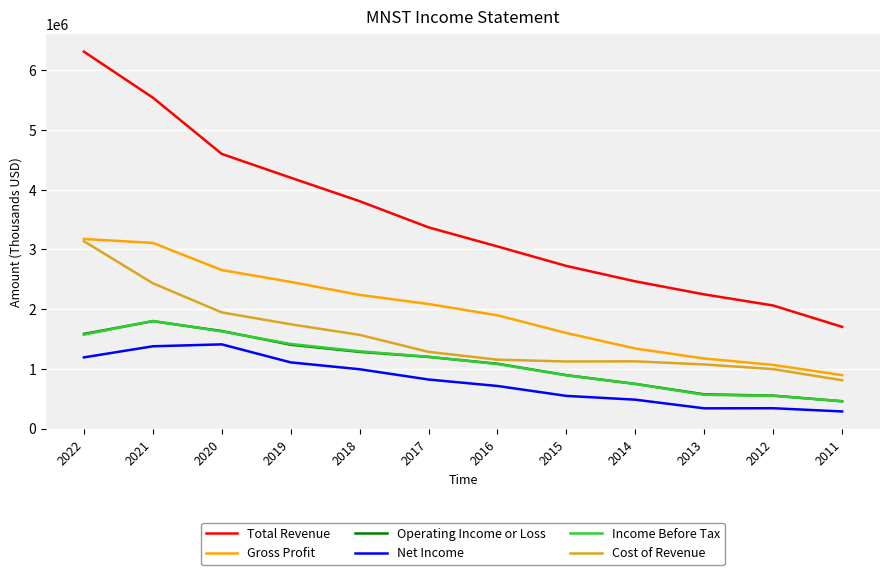

Does the chart display data point markers on the line(s)?

No